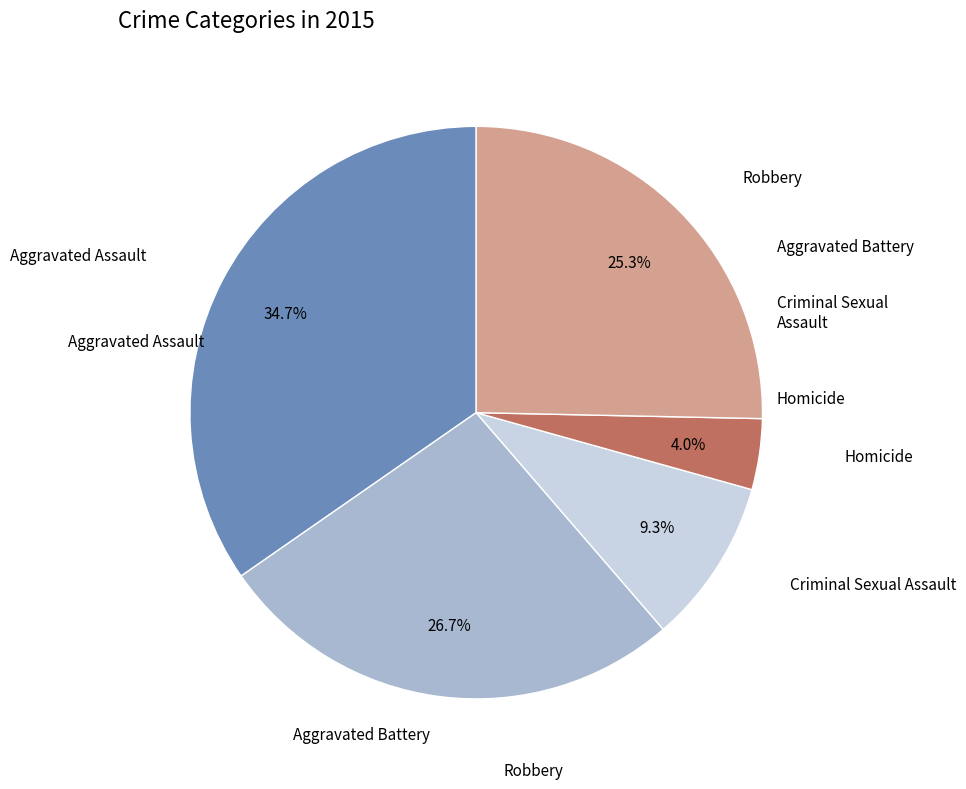

Is there any slice that represents more than half of the pie?

No